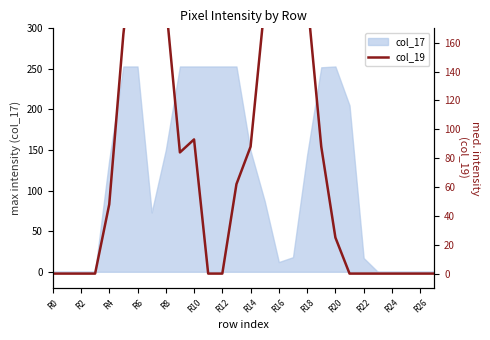

What is the change in value from 19 to 25?

-88